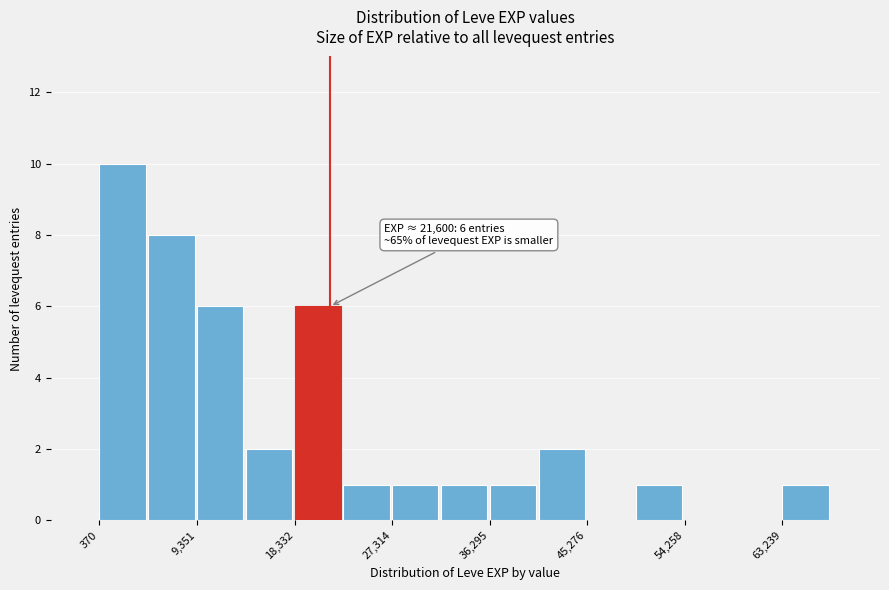

Which range on the x-axis has the tallest bar?

0 to 5000